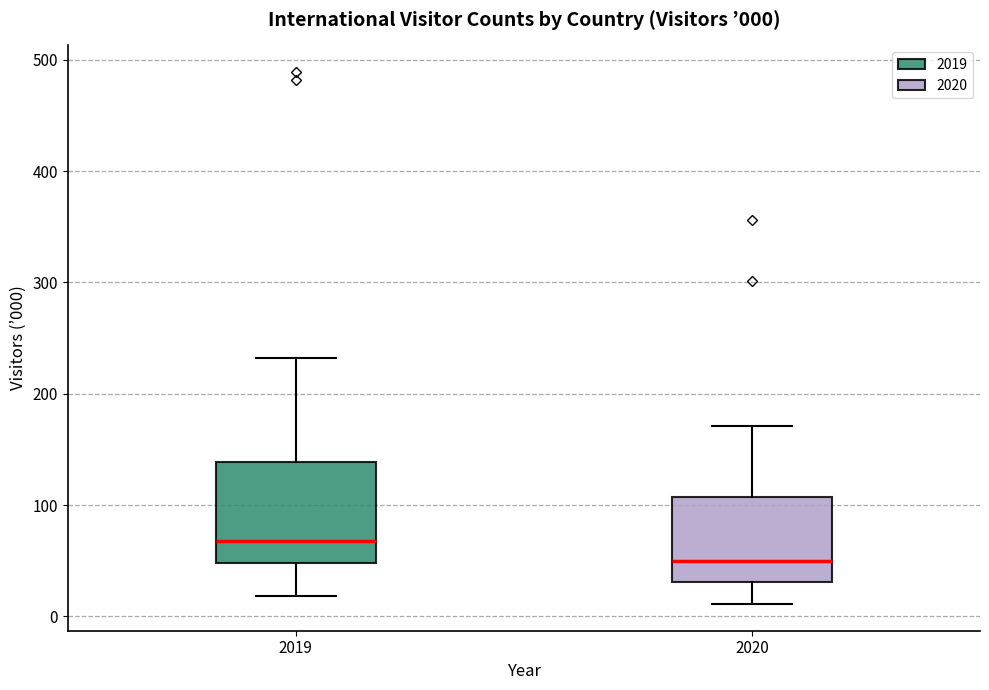

Which box's median line is the highest?

2019